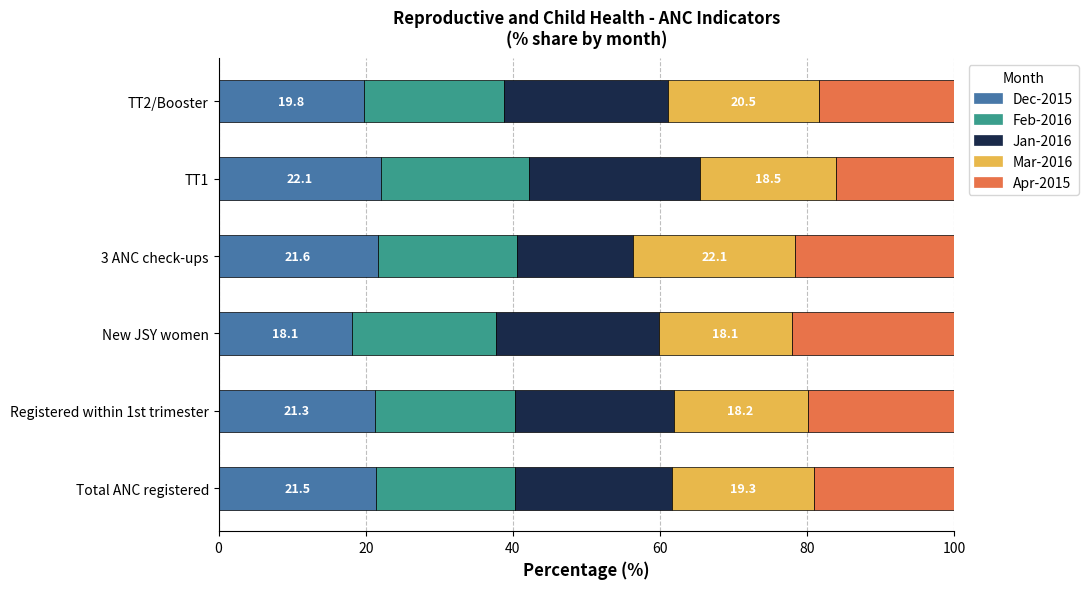

What is the total value across all series at Total ANC registered?

100.0